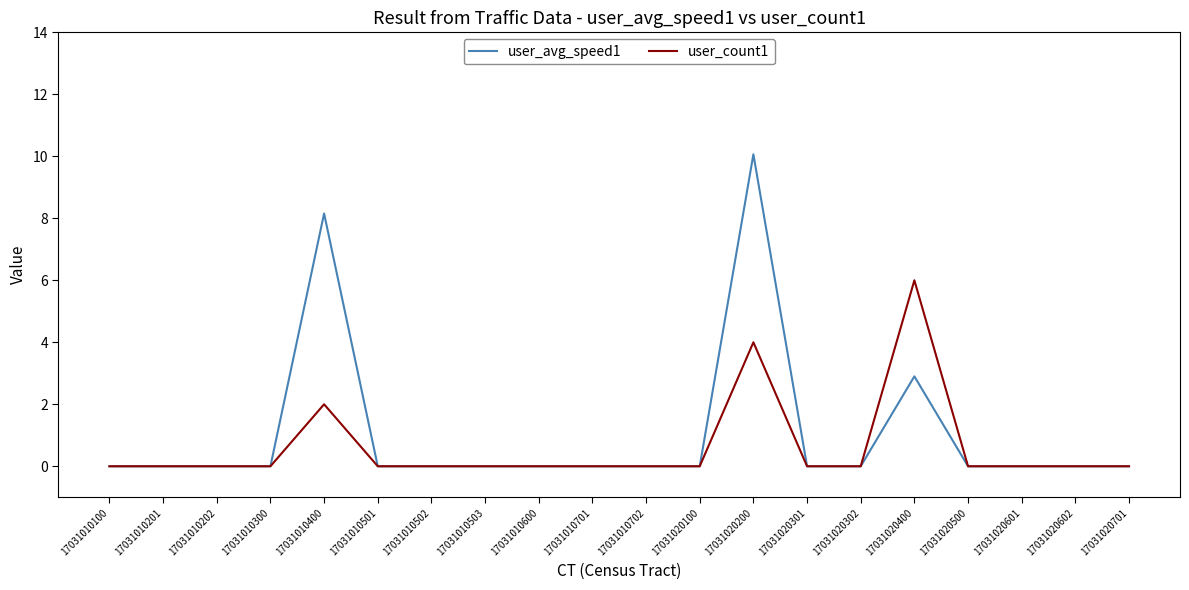

How many lines are shown in the chart?

2